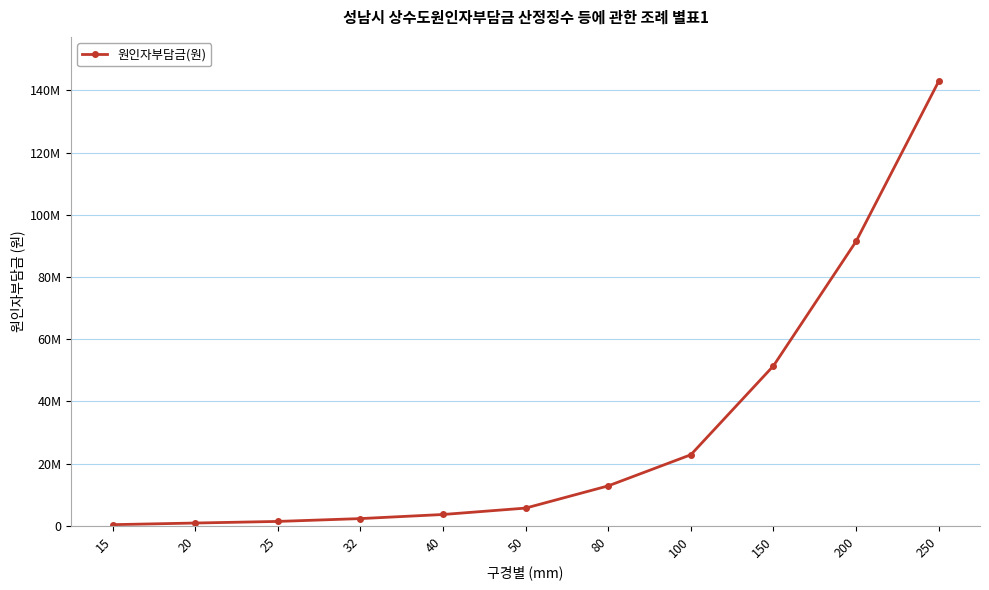

Reading right to left, what are all the values shown in this chart?

250=142913000	200=91462000	150=51446000	100=22862000	80=12859000	50=5713000	40=3656000	32=2339000	25=1426000	20=911000	15=386000